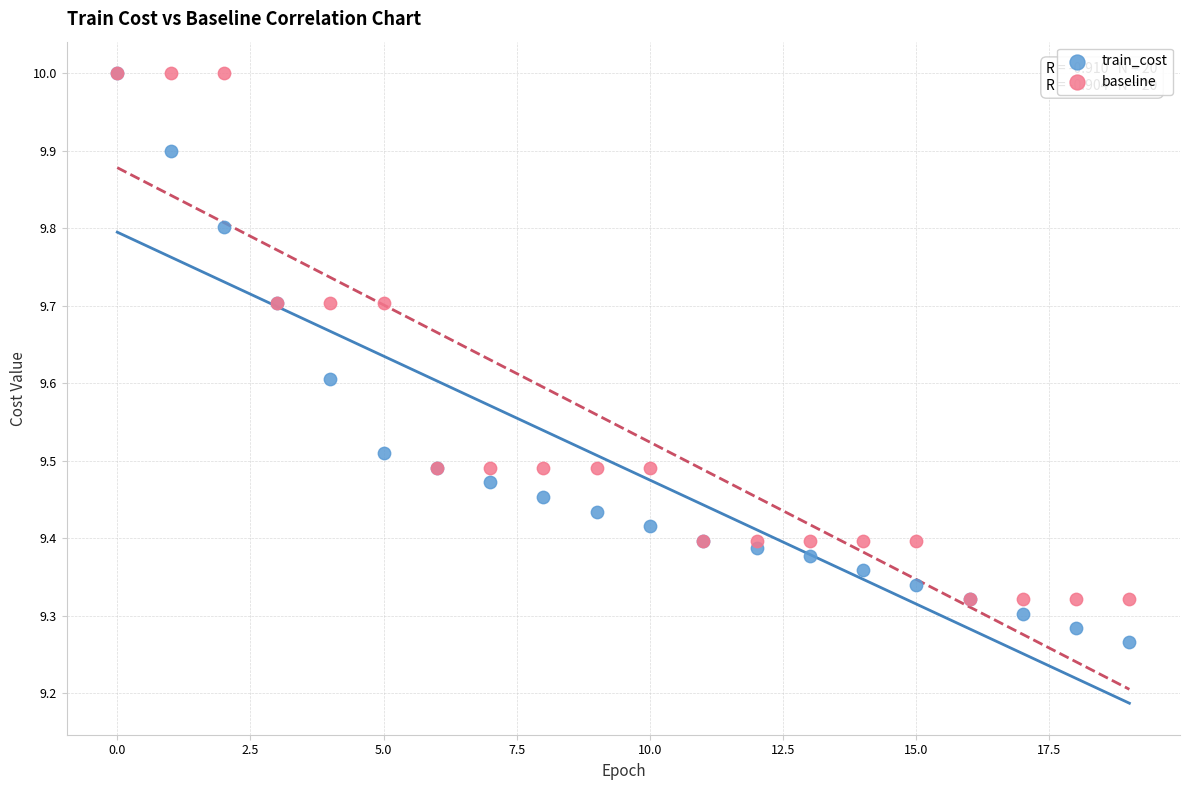

What are all the series names shown in the legend?

train_cost, baseline